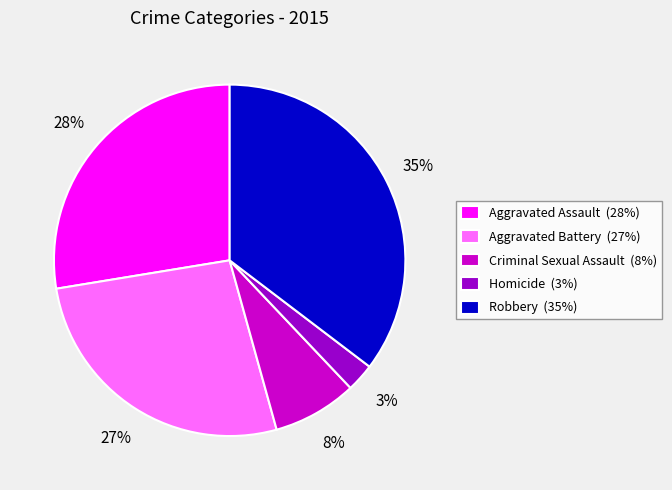

How many segments does this pie chart have?

5